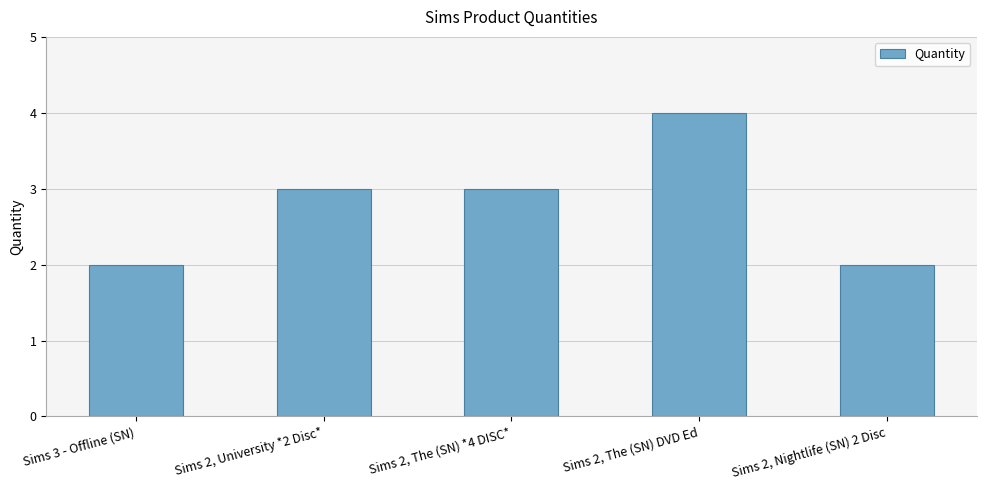

Are the bars horizontal?

No